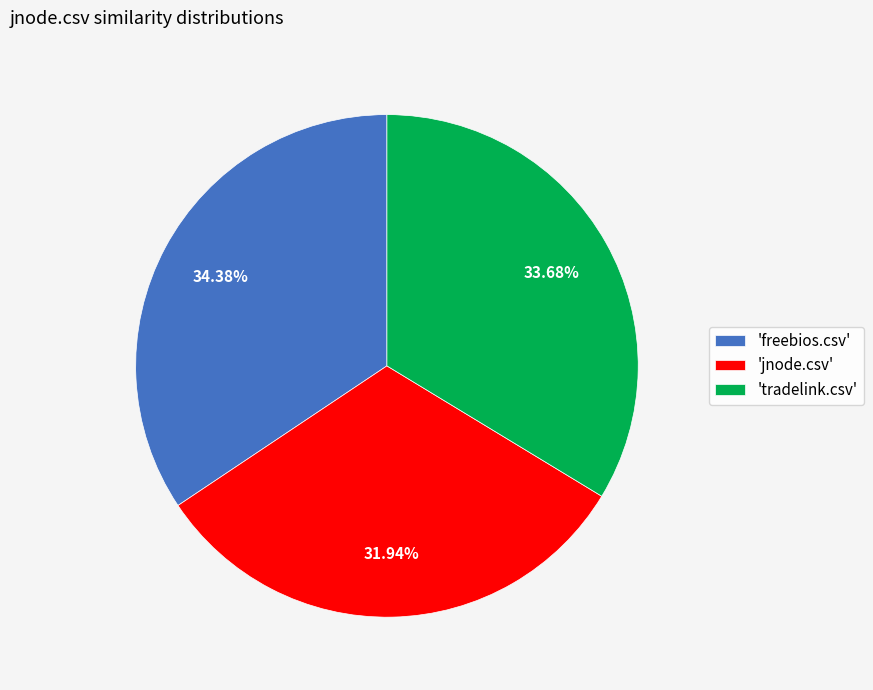

Is the sum of 'freebios.csv' and 'jnode.csv' greater than half?

Yes